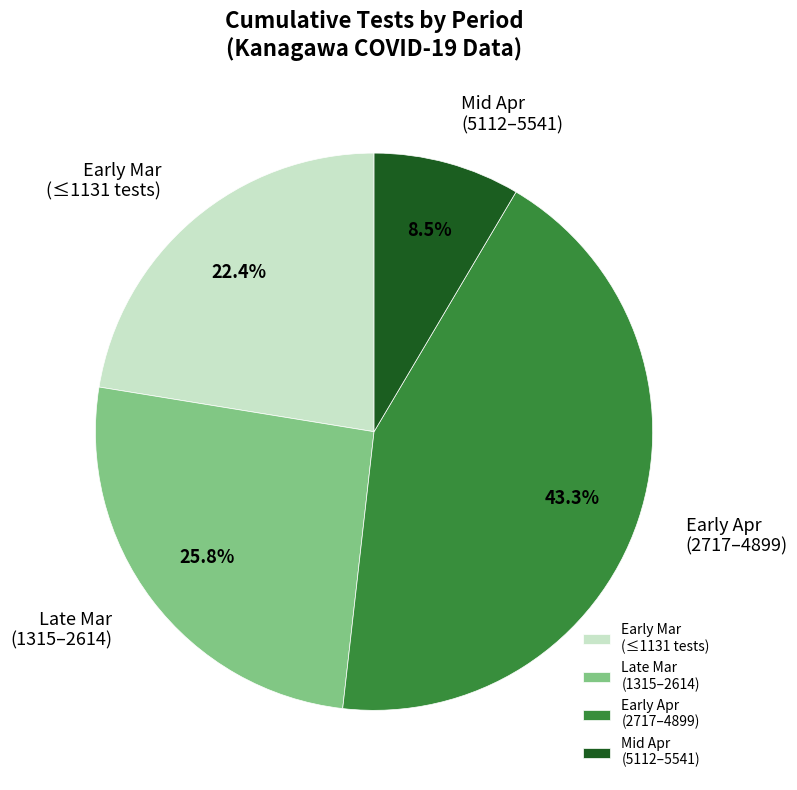

Rank the categories by value from lowest to highest.

Mid Apr (5112–5541), Early Mar (≤1131 tests), Late Mar (1315–2614), Early Apr (2717–4899)